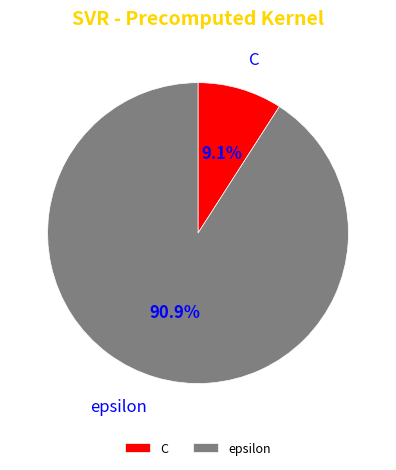

Count the number of slices in the pie.

2